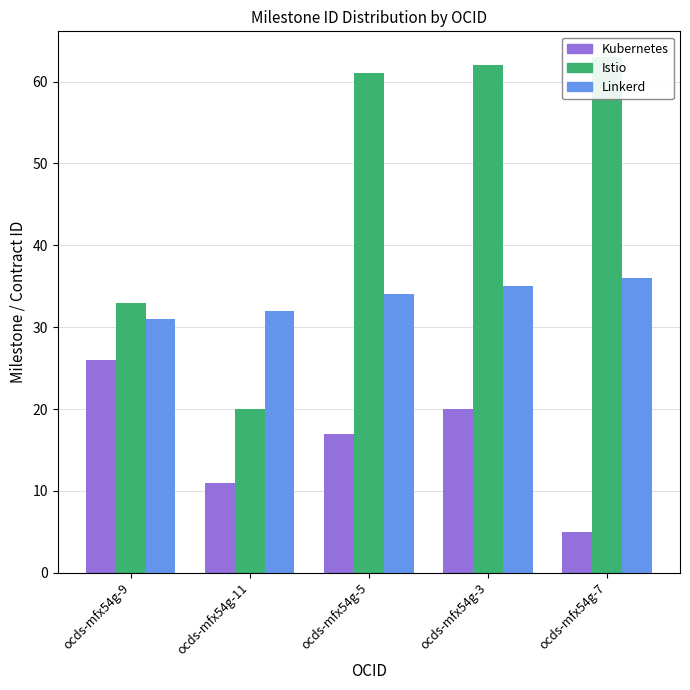

Is the value of Istio at ocds-mfx54g-3 greater than the value of Kubernetes at ocds-mfx54g-5?

Yes